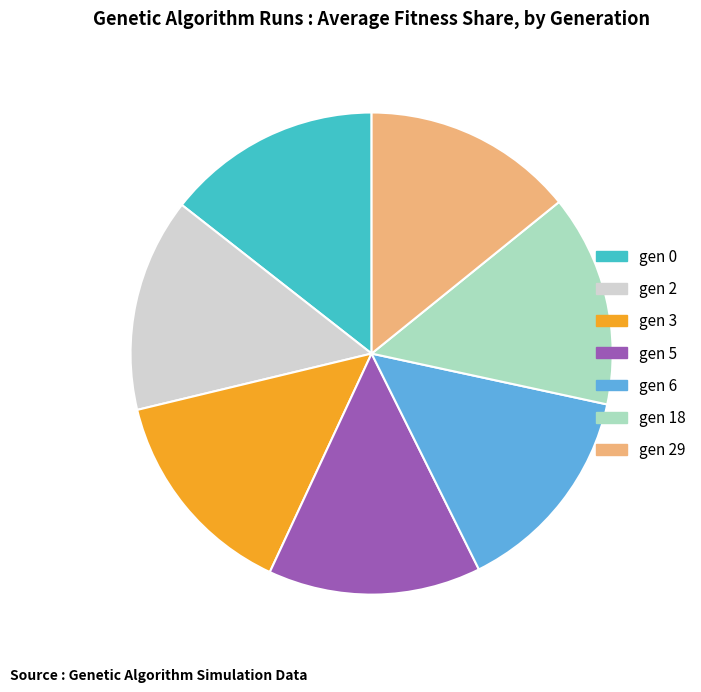

Is there a majority slice in this chart?

No